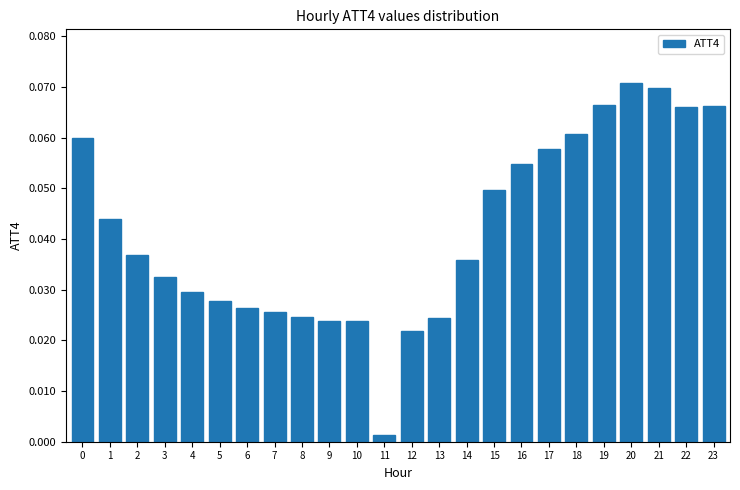

Which has a higher value, 20 or 6?

20